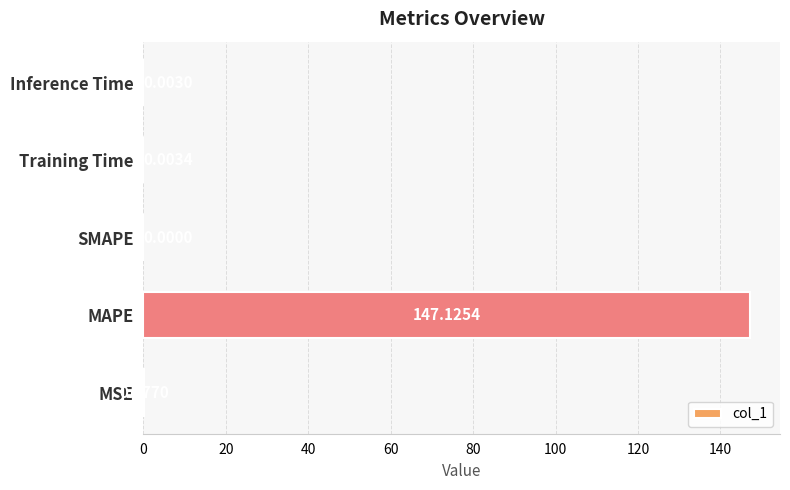

At which label is the value closest to 73?

MSE